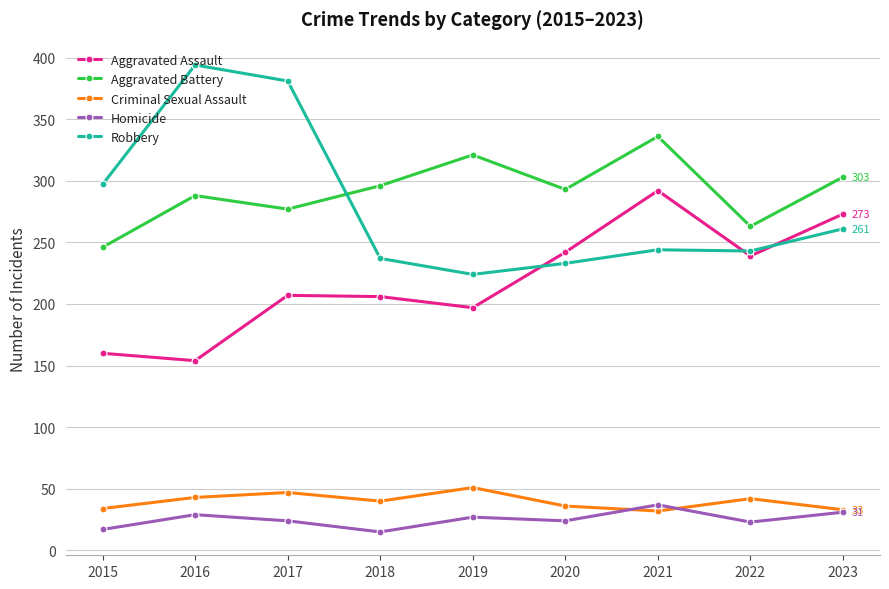

What is the difference between the Aggravated Assault values at 2017 and 2022?

32